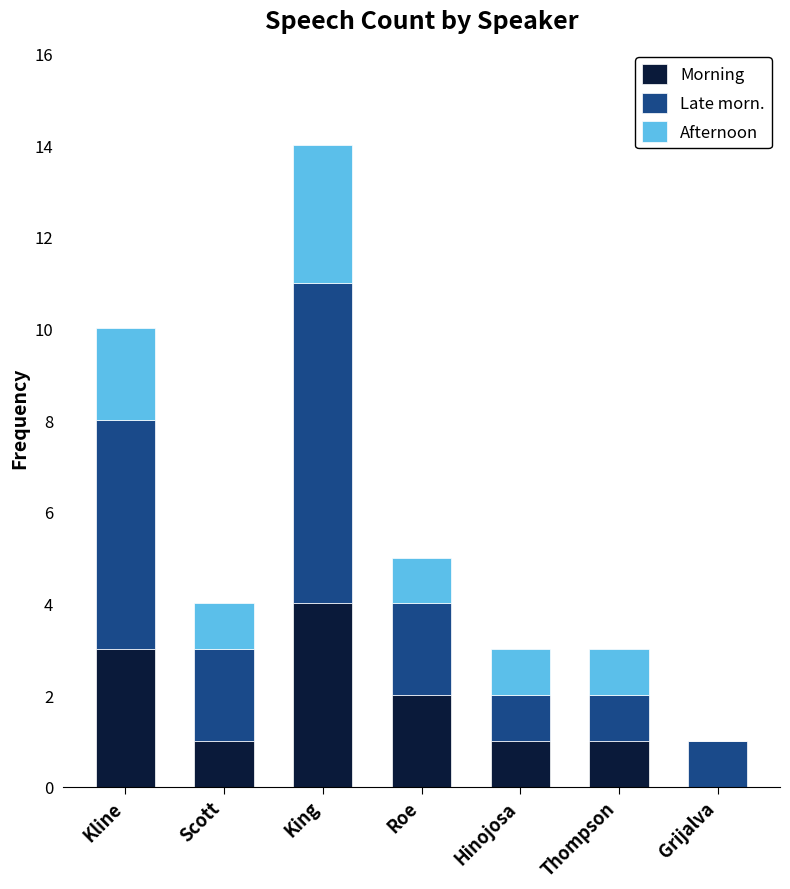

The Morning series shows 1 at Hinojosa. True or false?

True